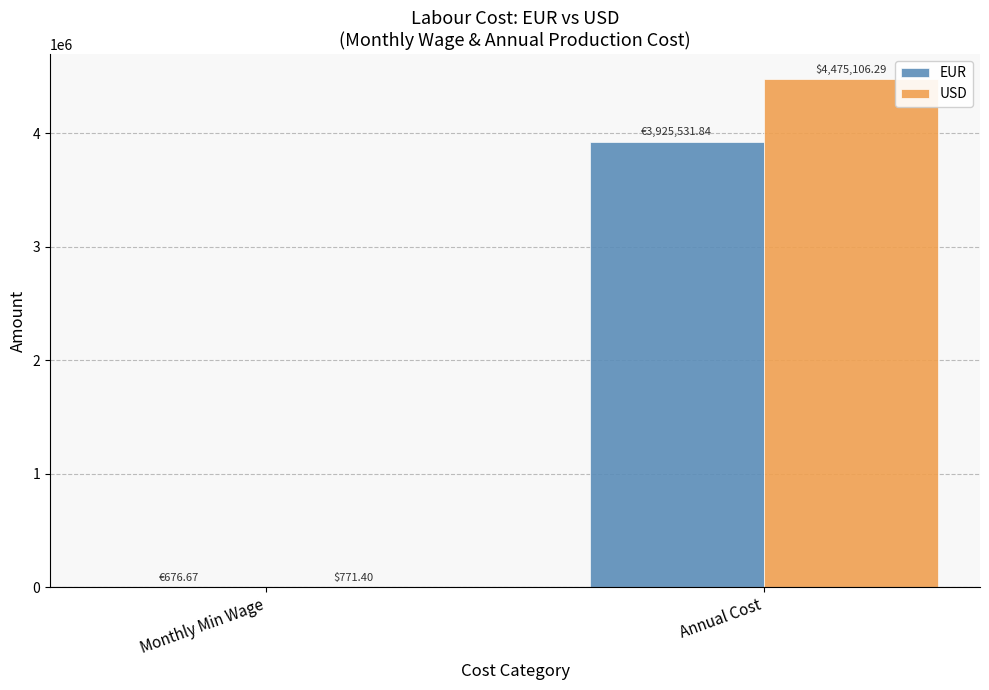

Reading left to right, what are all the values shown in this chart?

EUR: 676.7	3925531.8
USD: 771.4	4475106.3